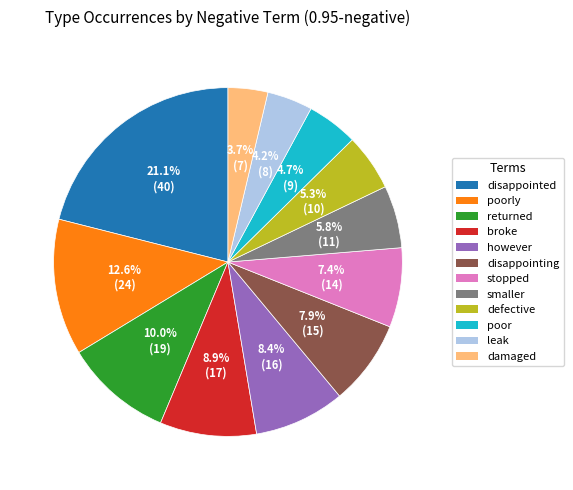

To the nearest percent, what is the average slice percentage?

8%